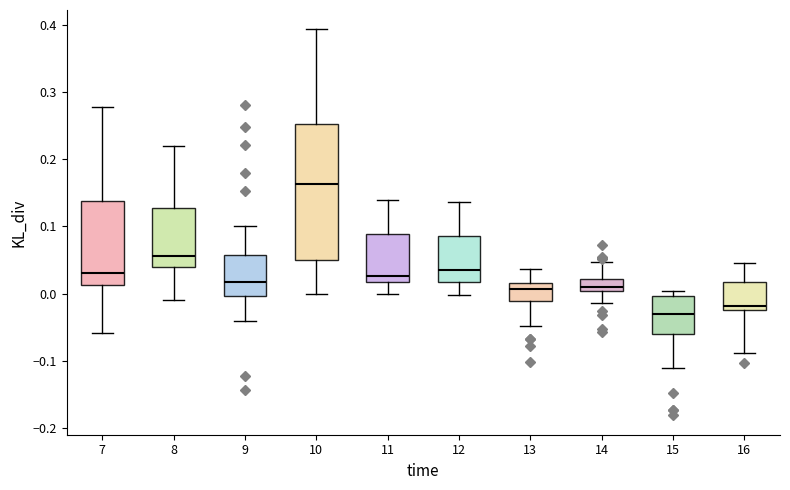

Reading left to right, transcribe this box plot: for each box, give where its median line is, the range the box spans, and where its two whiskers end, as read against the y-axis. The values are not printed on the chart, so give them approximately, as read against the axis.

7: median 0.03, box 0.01 to 0.14, whiskers -0.06 to 0.28
8: median 0.06, box 0.04 to 0.13, whiskers -0.01 to 0.22
9: median 0.02, box 0.00 to 0.06, whiskers -0.04 to 0.10
10: median 0.16, box 0.05 to 0.25, whiskers 0.00 to 0.39
11: median 0.03, box 0.02 to 0.09, whiskers 0.00 to 0.14
12: median 0.04, box 0.02 to 0.09, whiskers 0.00 to 0.14
13: median 0.01, box -0.01 to 0.02, whiskers -0.05 to 0.04
14: median 0.01, box 0.00 to 0.02, whiskers -0.01 to 0.05
15: median -0.03, box -0.06 to 0.00, whiskers -0.11 to 0.00 (just above the box's upper edge)
16: median -0.02, box -0.03 to 0.02, whiskers -0.09 to 0.05